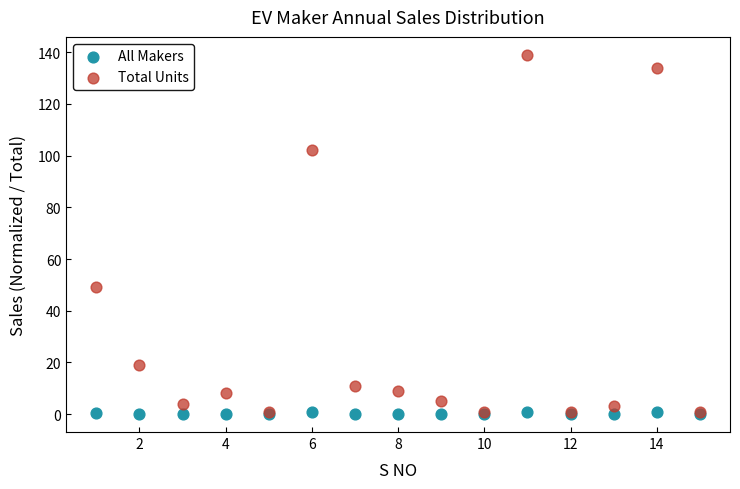

Which series contains the highest Y value?

Total Units